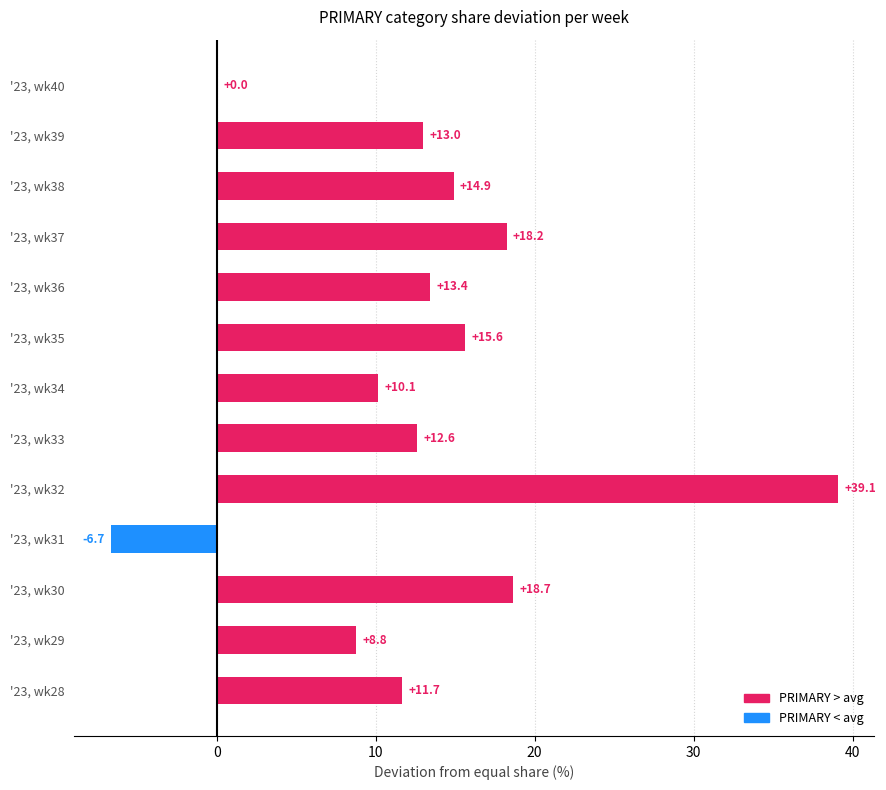

Which category has the highest value across all series?

'23, wk32